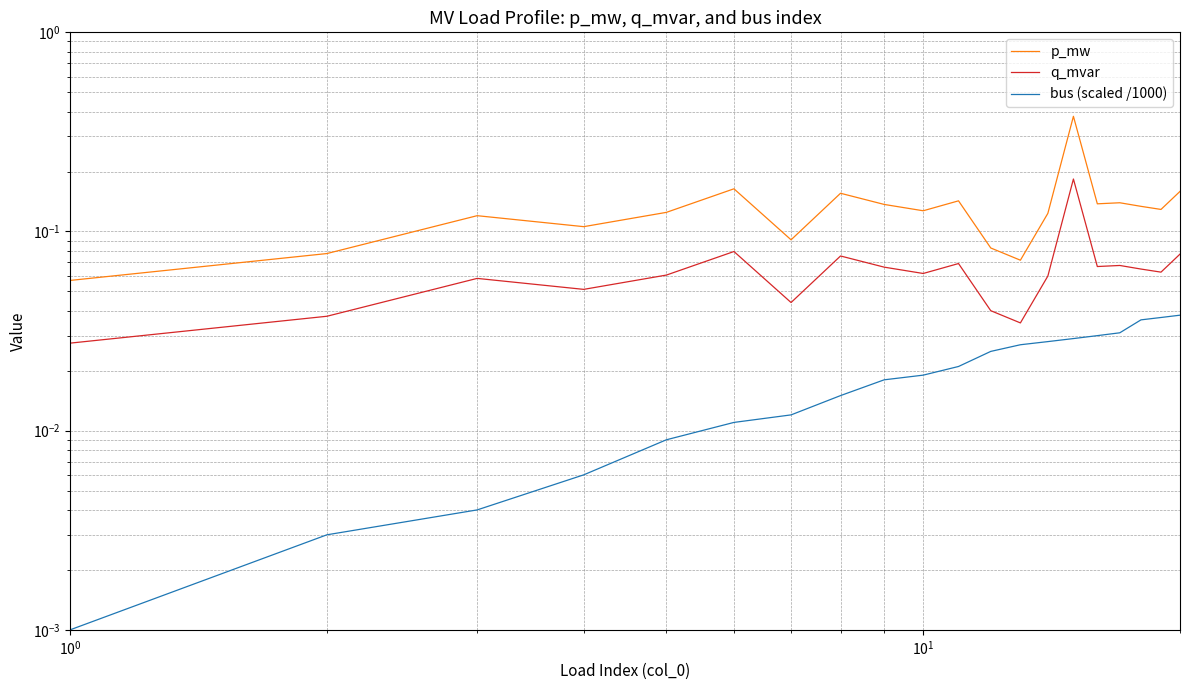

Does the chart have visible grid lines?

Yes